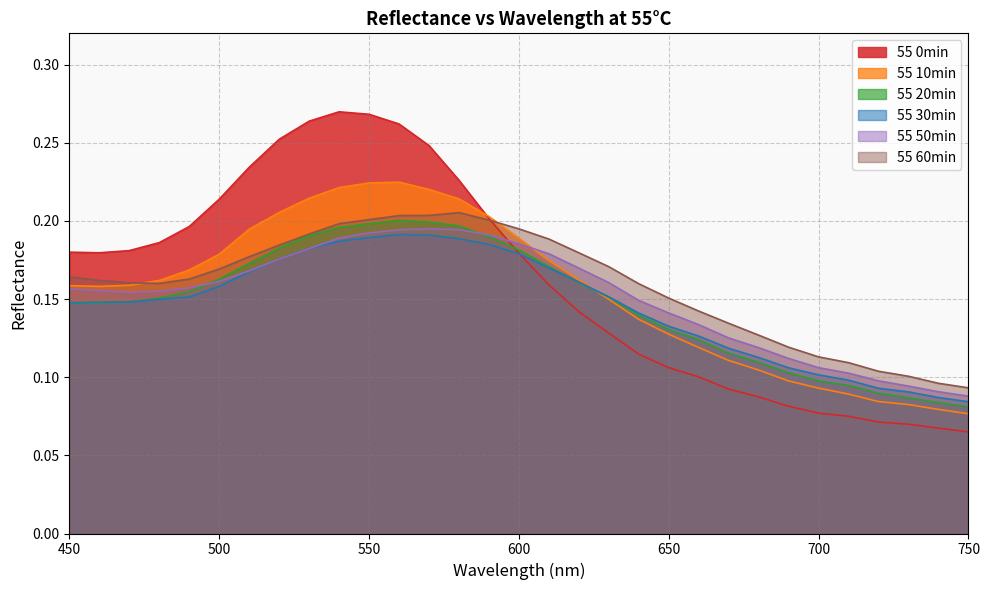

At how many categories does at least one series exceed 0?

31